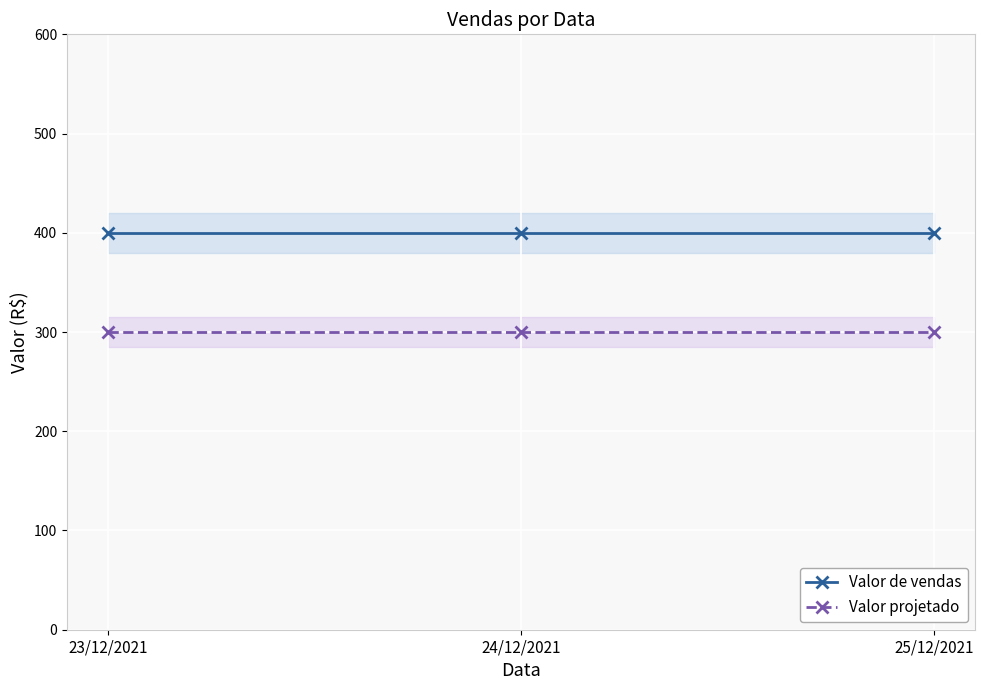

How many lines are shown in the chart?

2